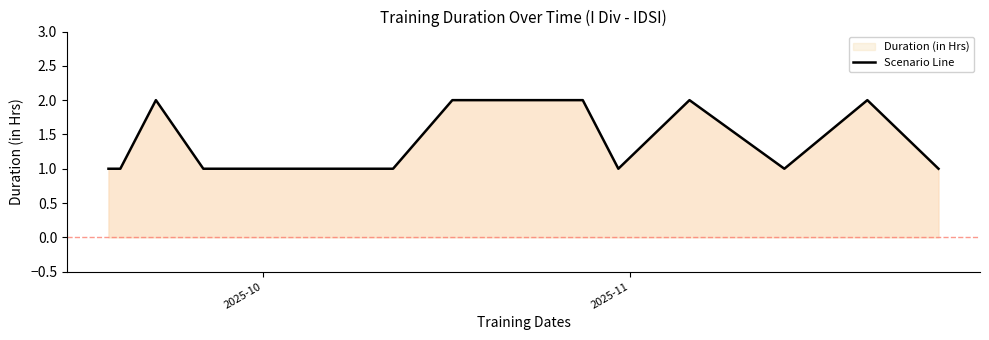

The chart shows a value of 1 at 6. True or false?

False